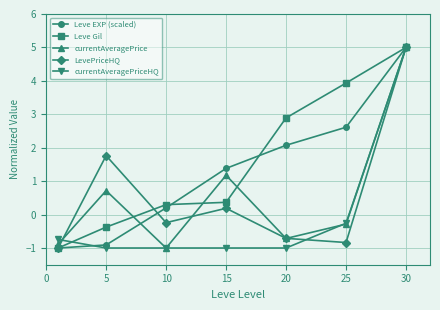

How many values in the Leve EXP (scaled) series are below 1?

3